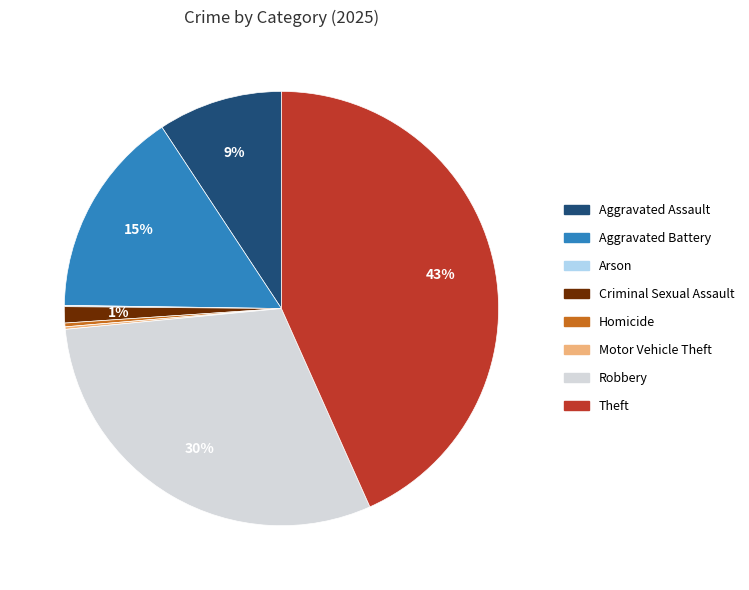

Which slice is the largest?

Theft